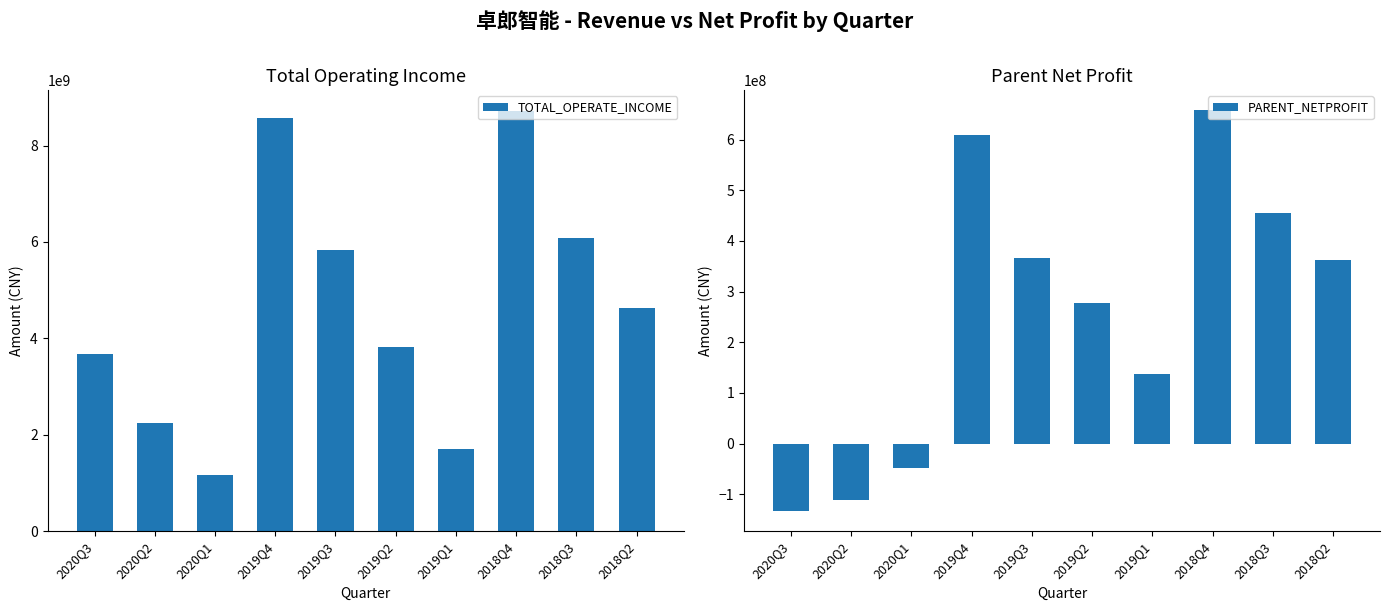

At 2018Q2, list the series in order from largest to smallest.

TOTAL_OPERATE_INCOME, PARENT_NETPROFIT